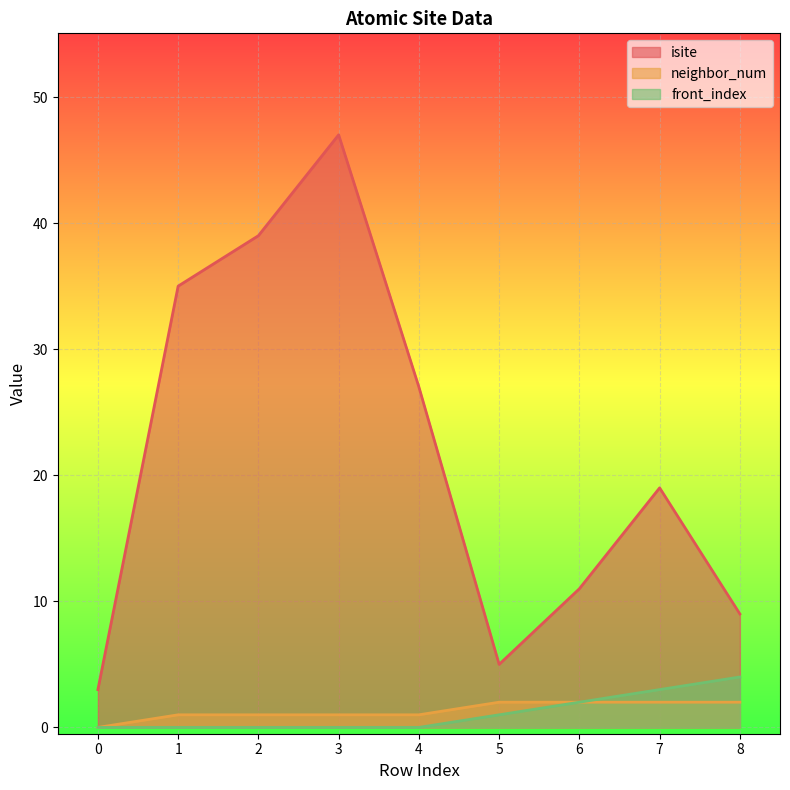

How many categories are shown in the chart?

9